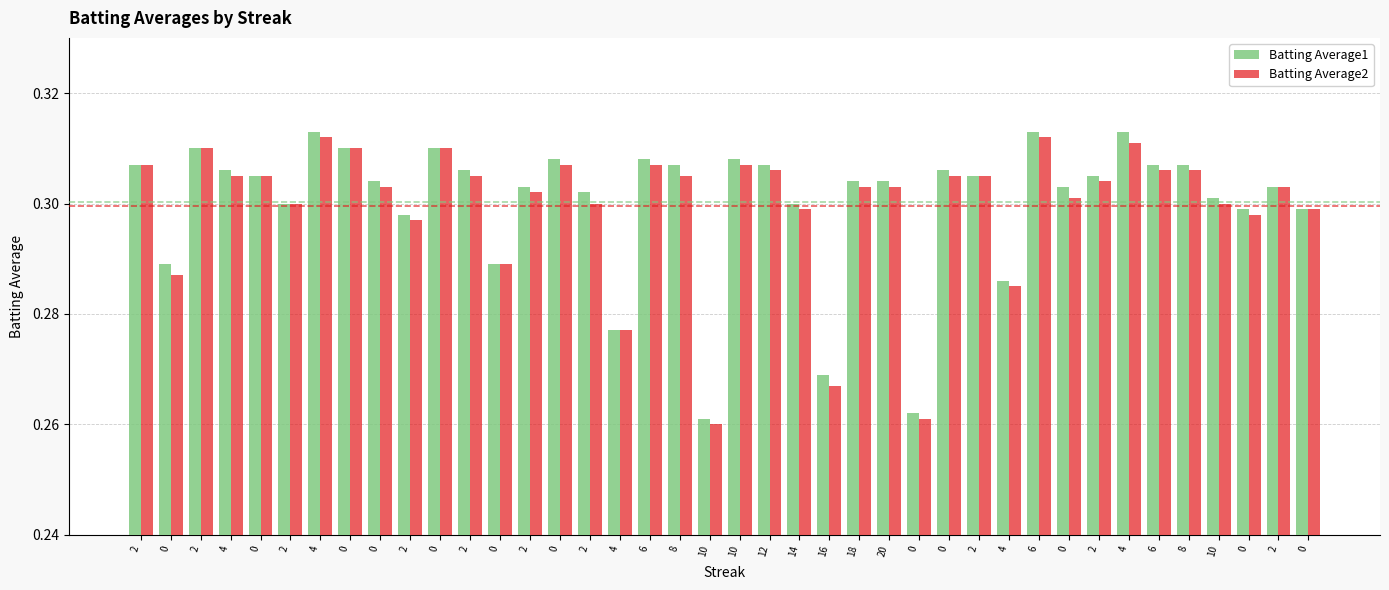

Are the bars grouped side by side (vs. stacked)?

Yes